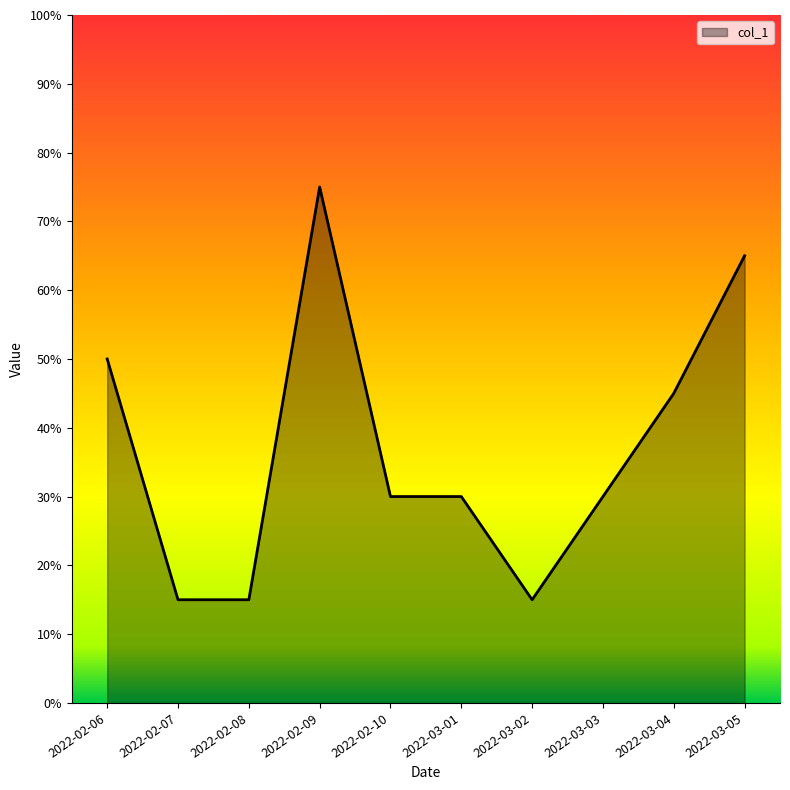

What position from the right is 2022-02-07?

9